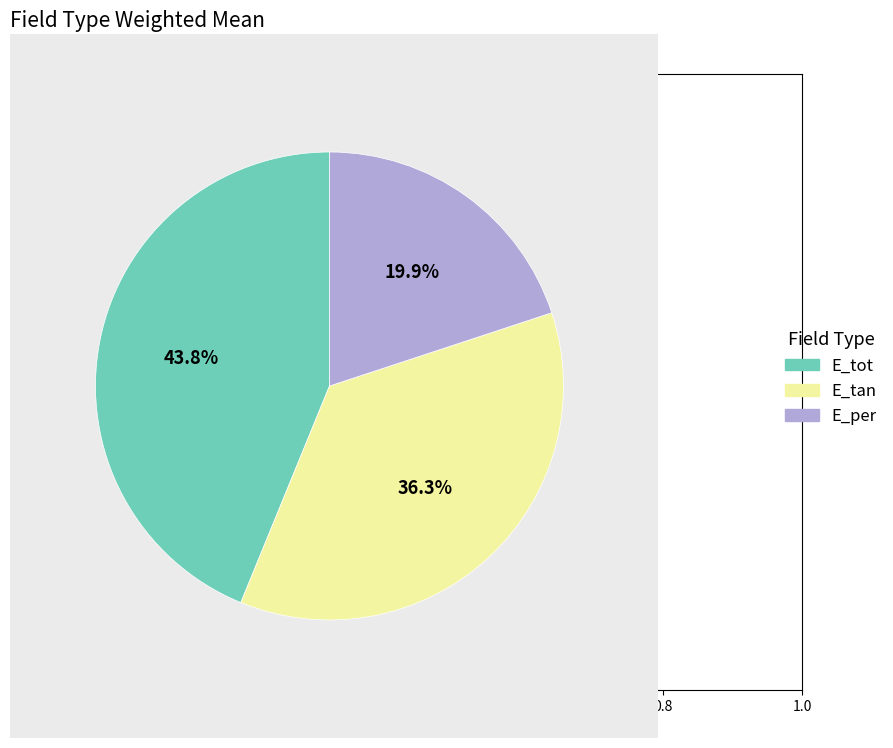

Is it true that E_tot is 44% of the pie?

True